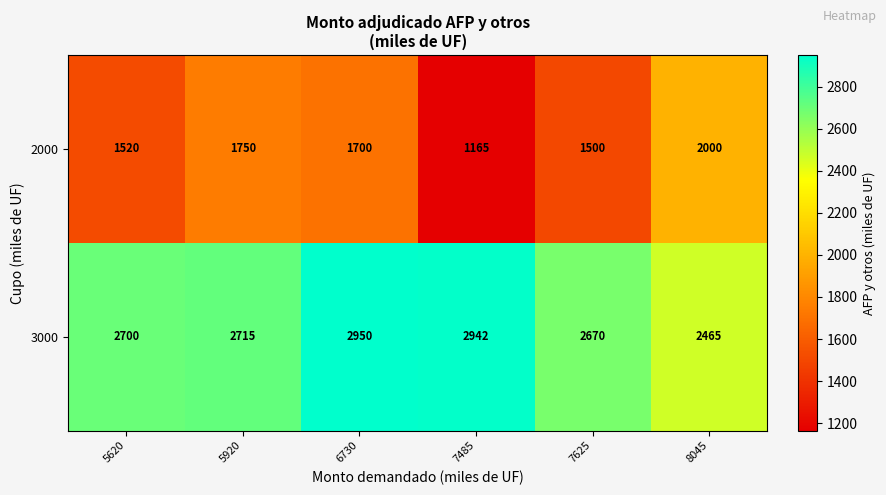

Reading left to right, transcribe all the data shown in this chart.

2000: 5620=1520	5920=1750	6730=1700	7485=1165	7625=1500	8045=2000
3000: 5620=2700	5920=2715	6730=2950	7485=2942	7625=2670	8045=2465